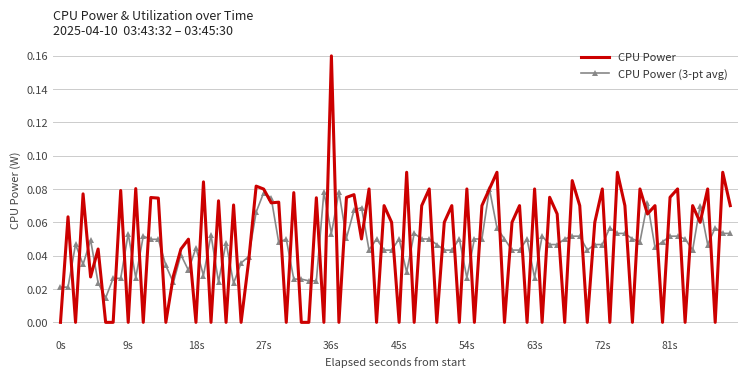

What are all the series names shown in the legend?

CPU Power, CPU Power (3-pt avg)